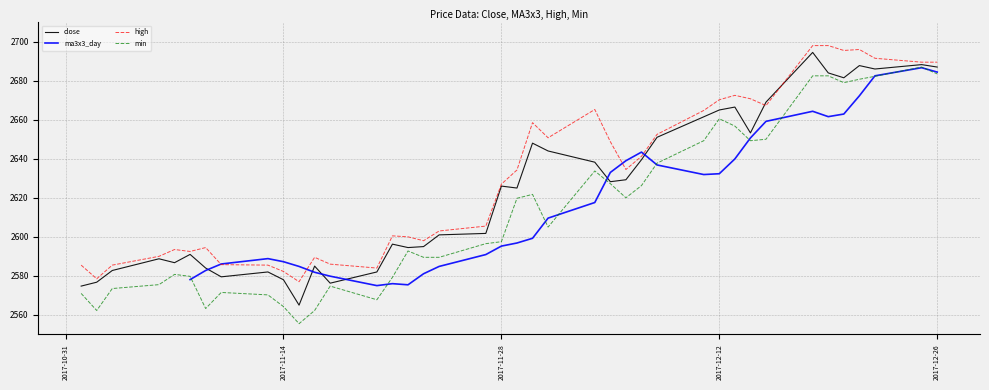

What is the lowest value of the high series?

2577.0